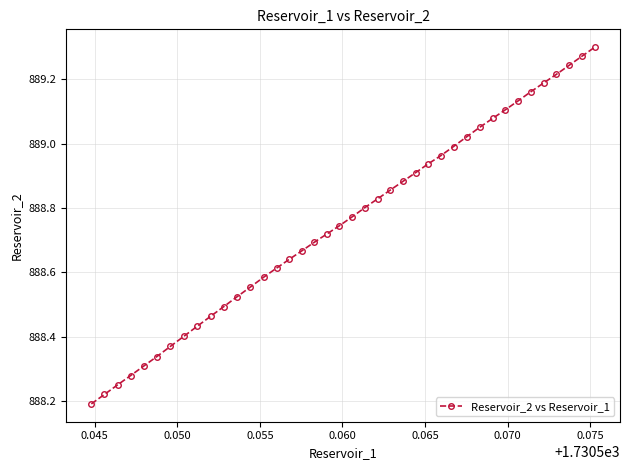

What is the sum of all values?

35550.2